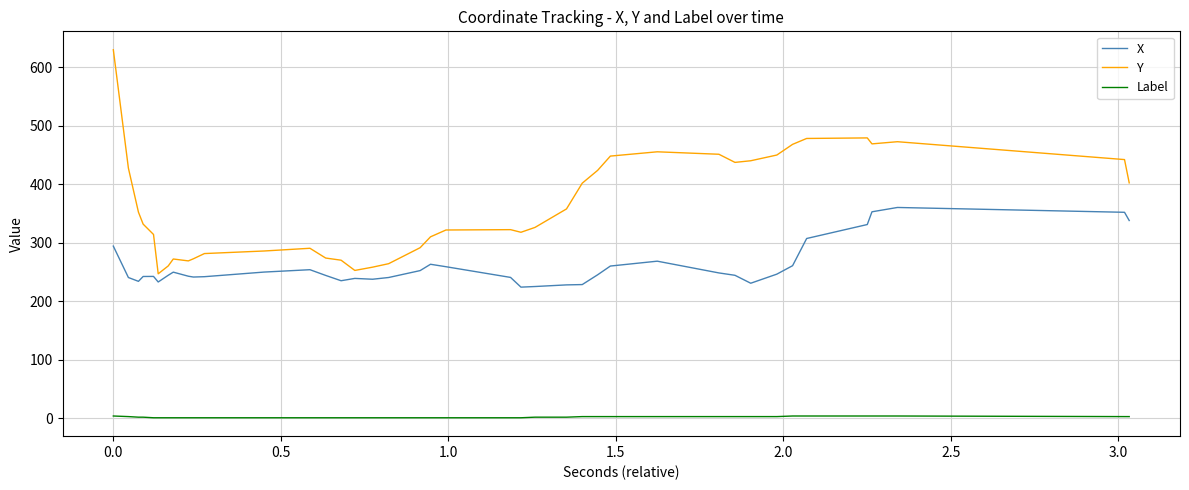

Which series has the largest total across all categories?

Y